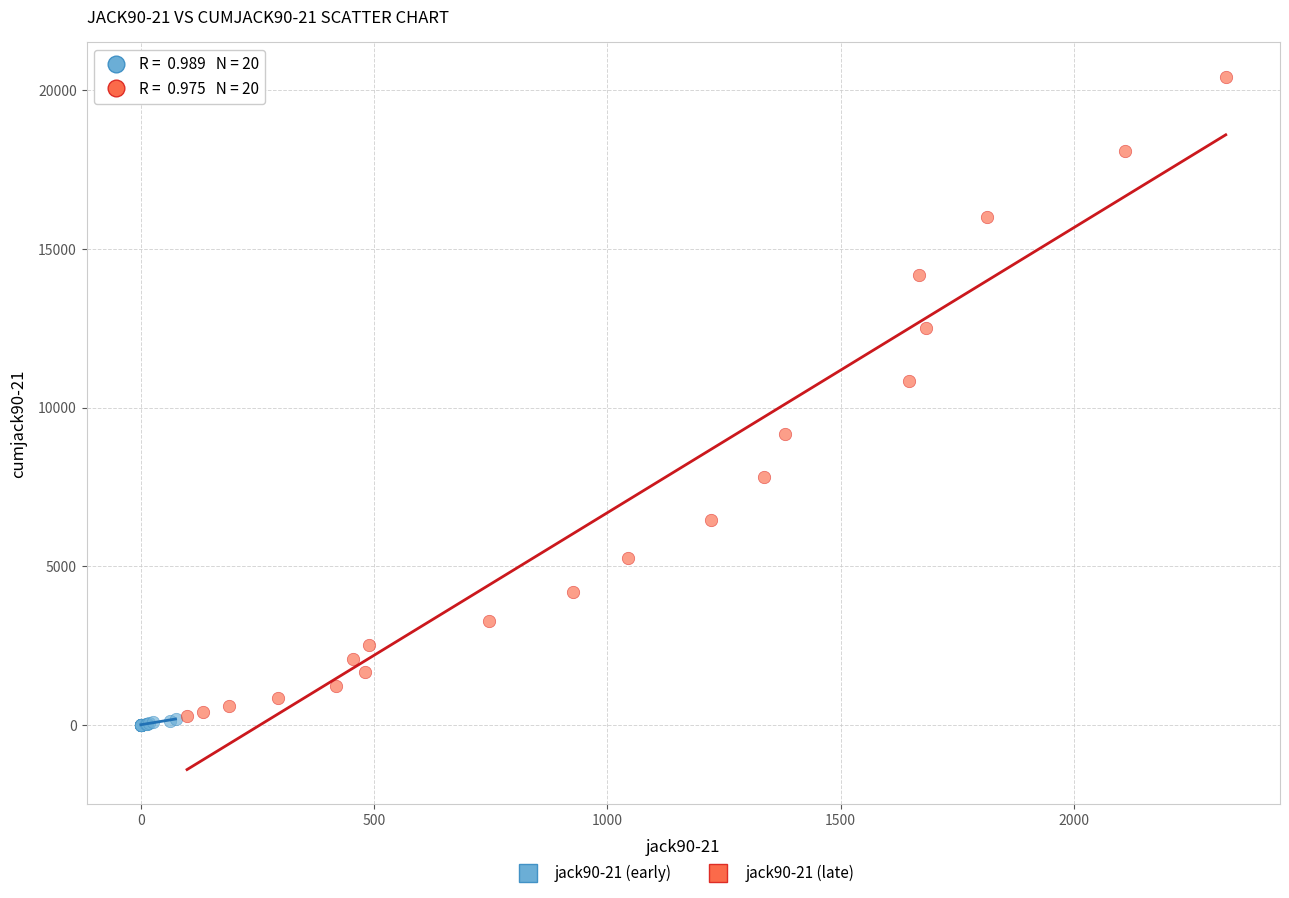

Which series contains the highest Y value?

jack90-21 (late)